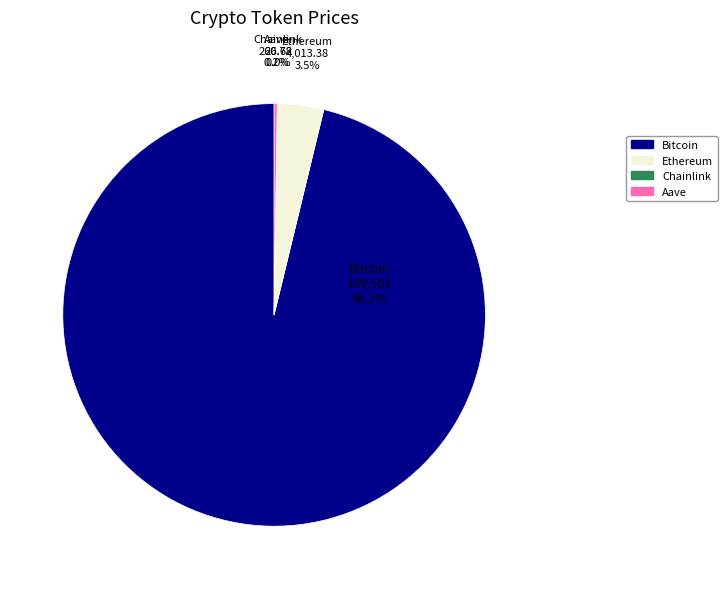

What is the largest slice in the pie chart?

Bitcoin